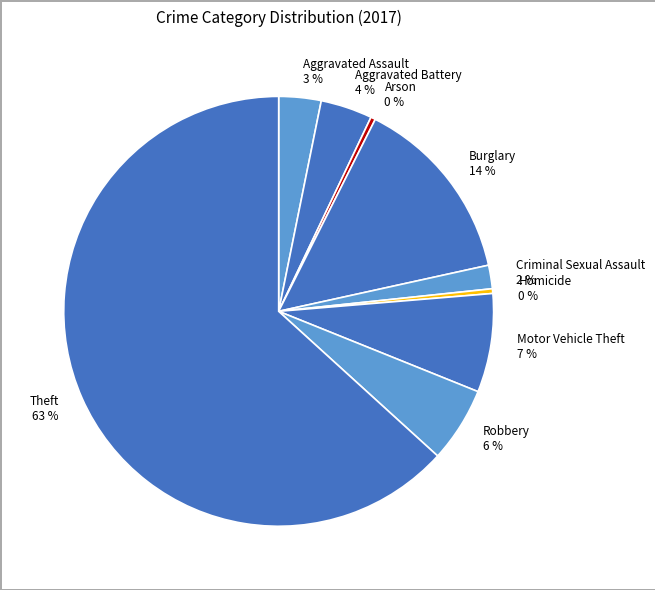

The Aggravated Battery slice represents 4% of the pie. True or false?

True